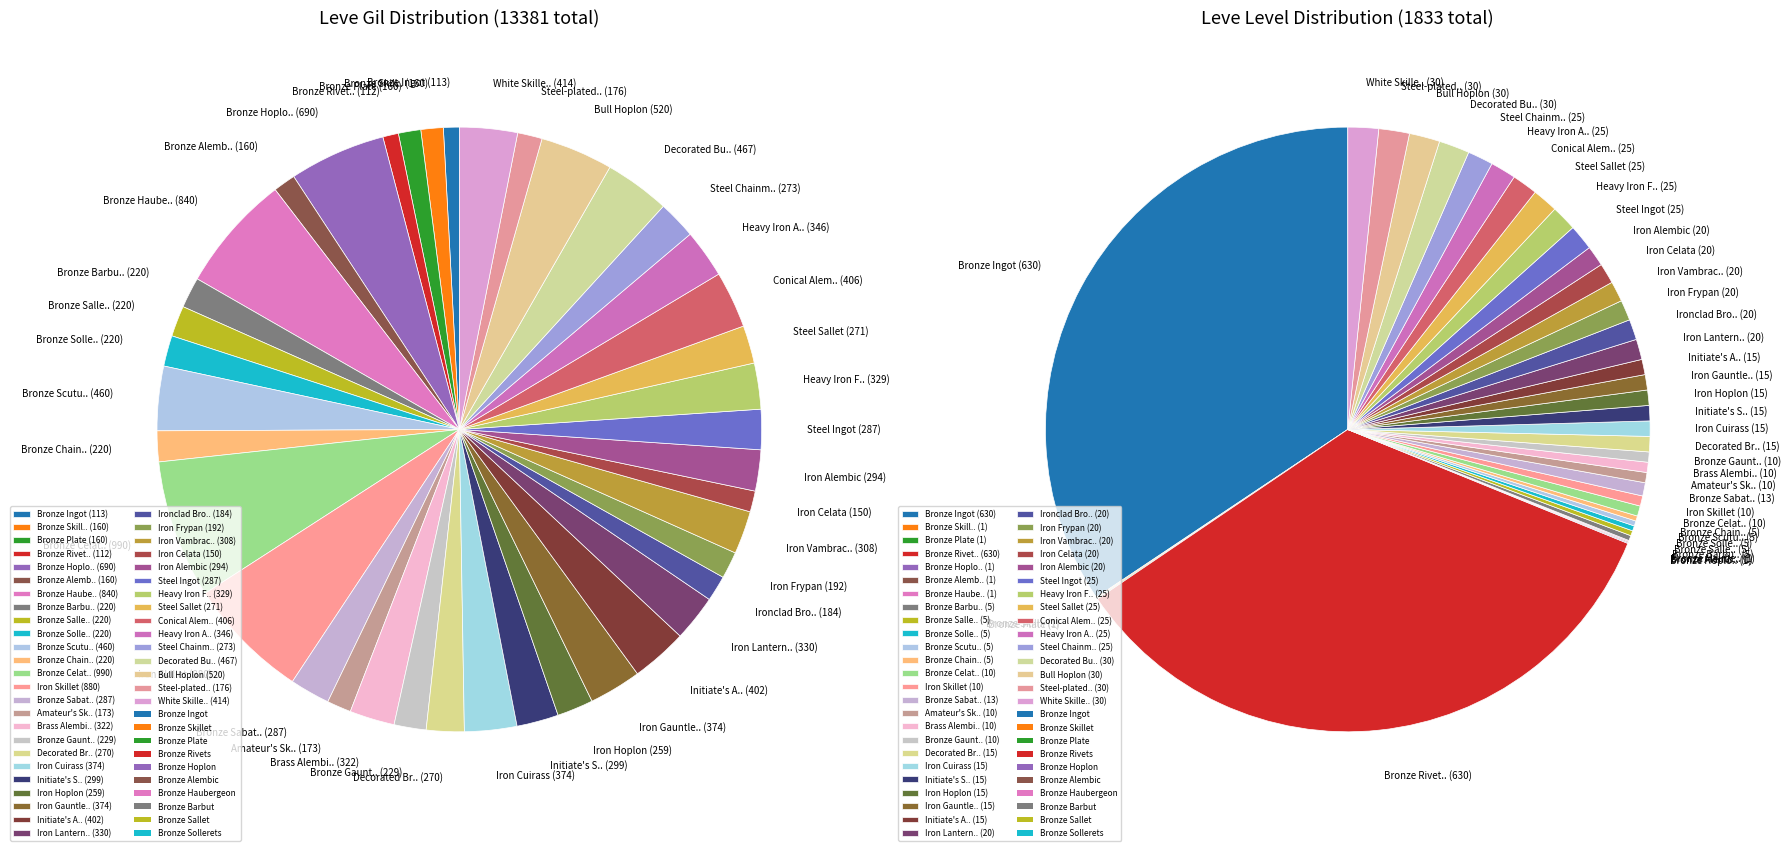

What is the smallest slice in the pie chart?

Bronze Skillet